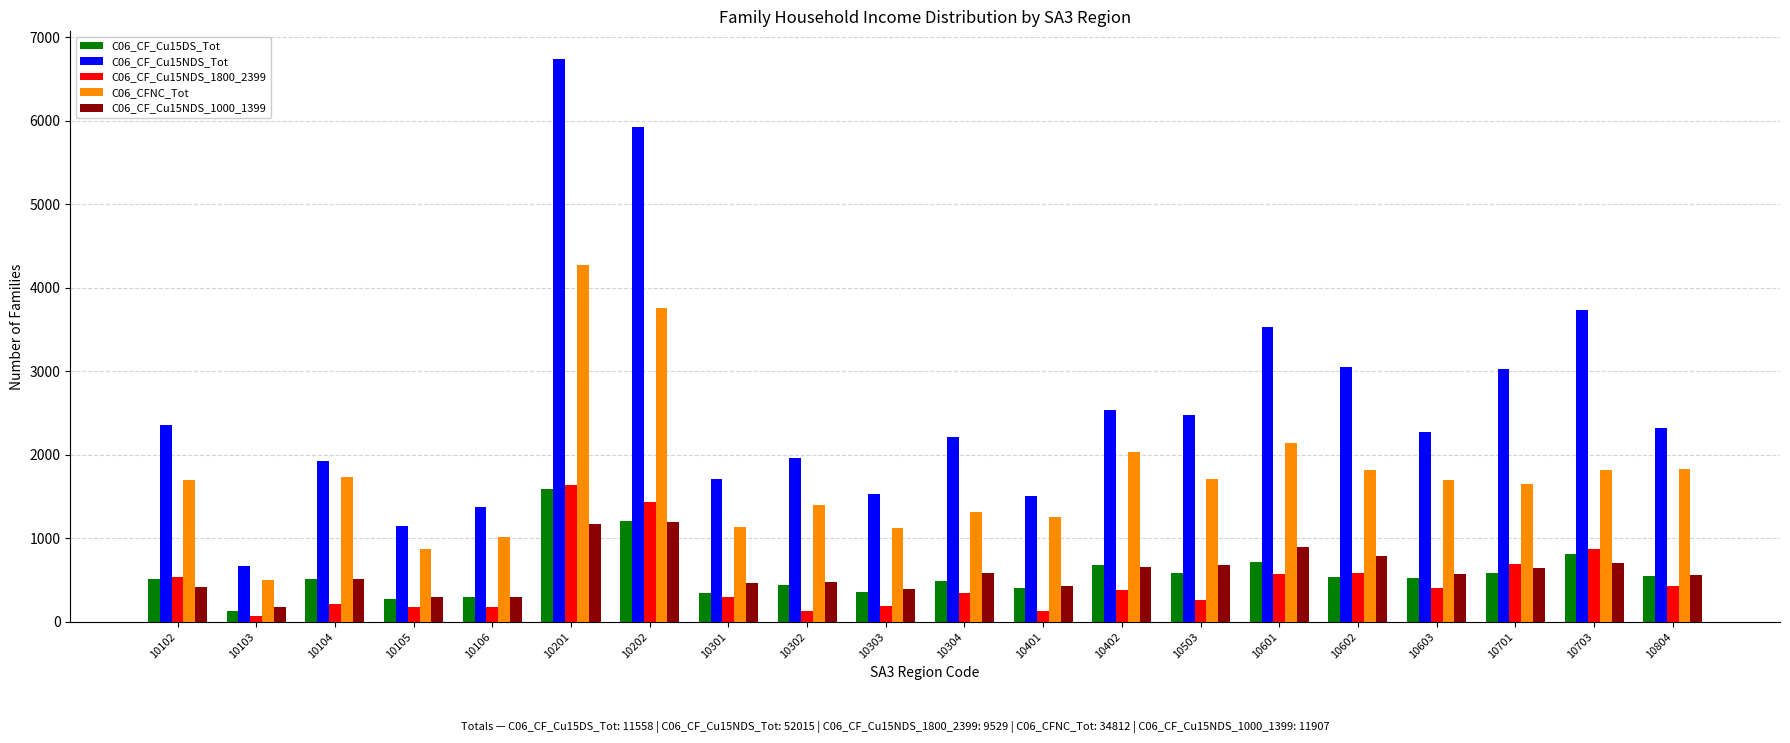

What is the total value across all series at 10104?

4895